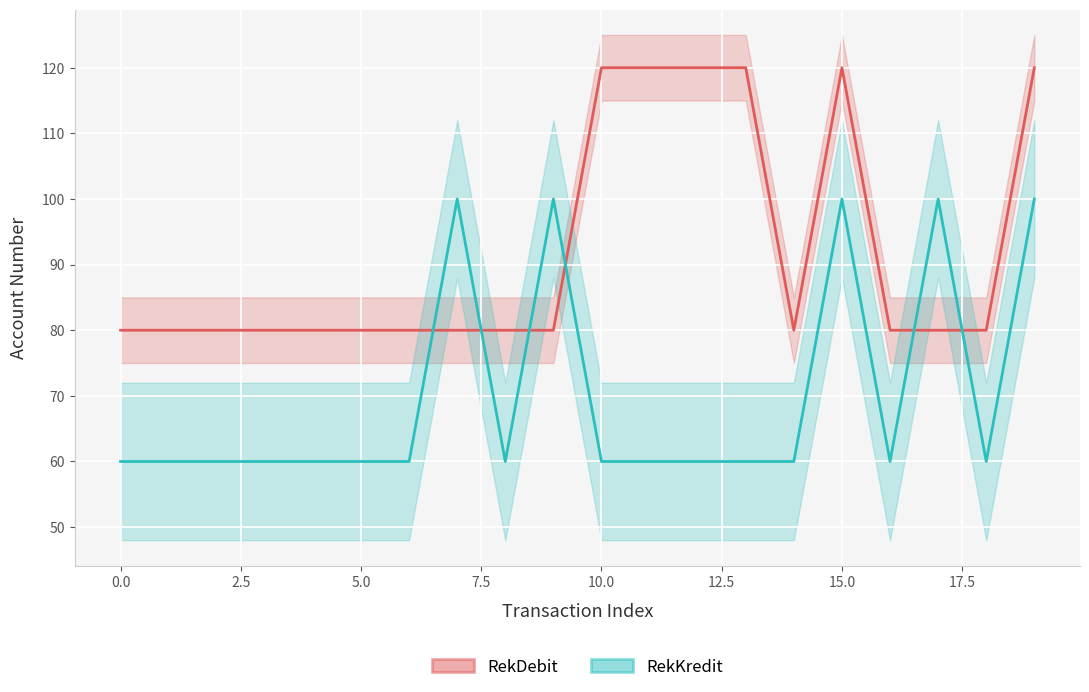

How many interior local valleys does the RekKredit series have?

8